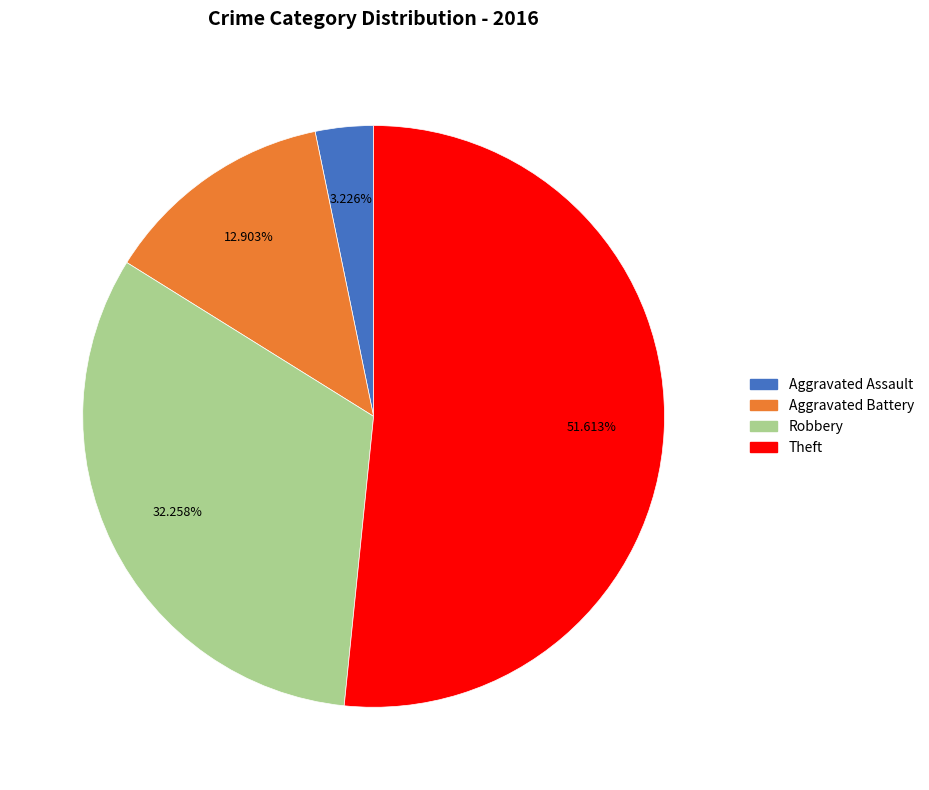

To the nearest percent, what percentage of the pie is Robbery?

32%